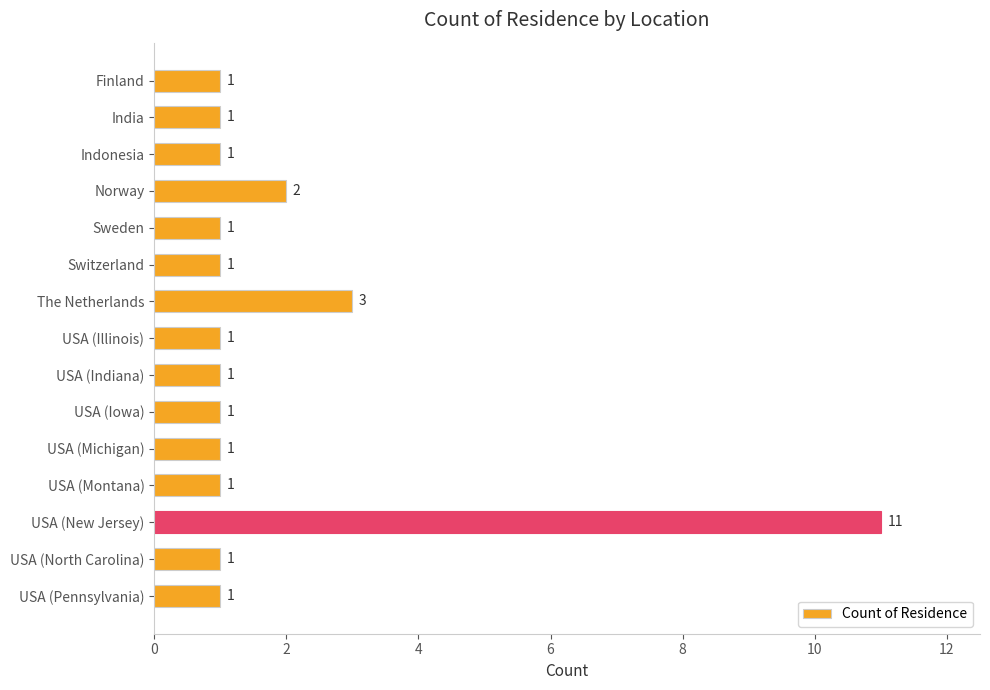

True or false: the data shows 1 at Norway.

False